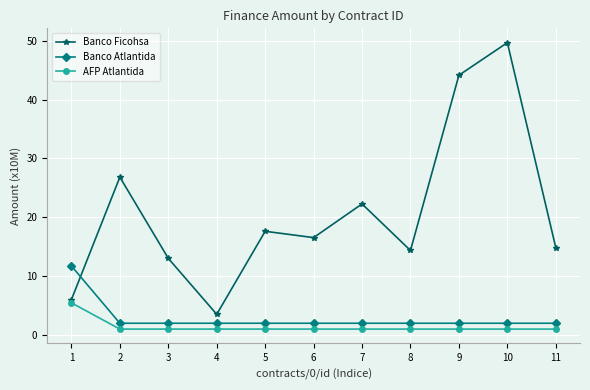

What is the approximate value of AFP Atlantida at 2?

1.0